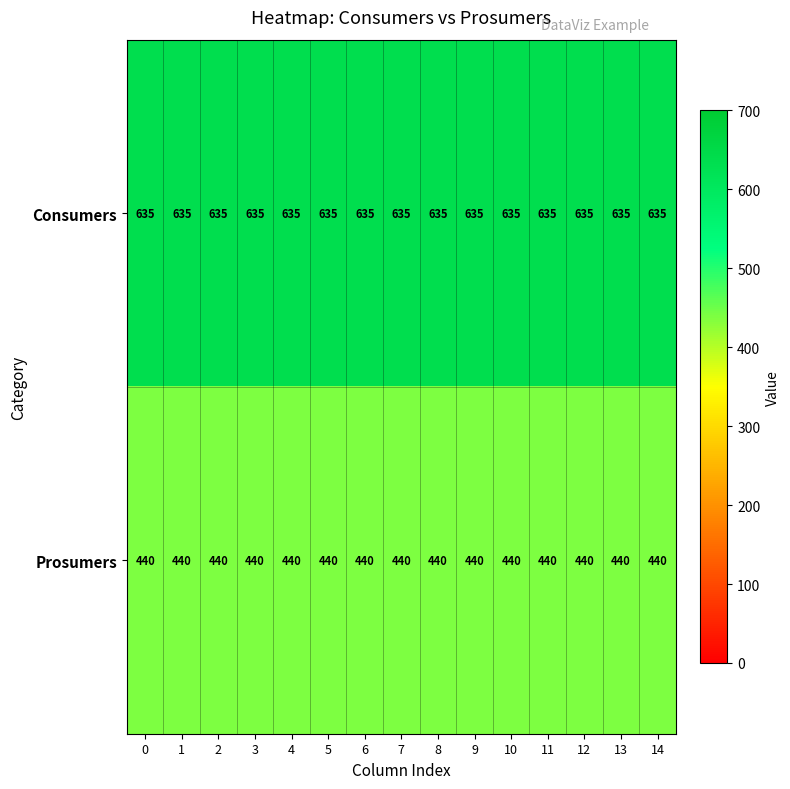

Count the number of categories in the chart.

15